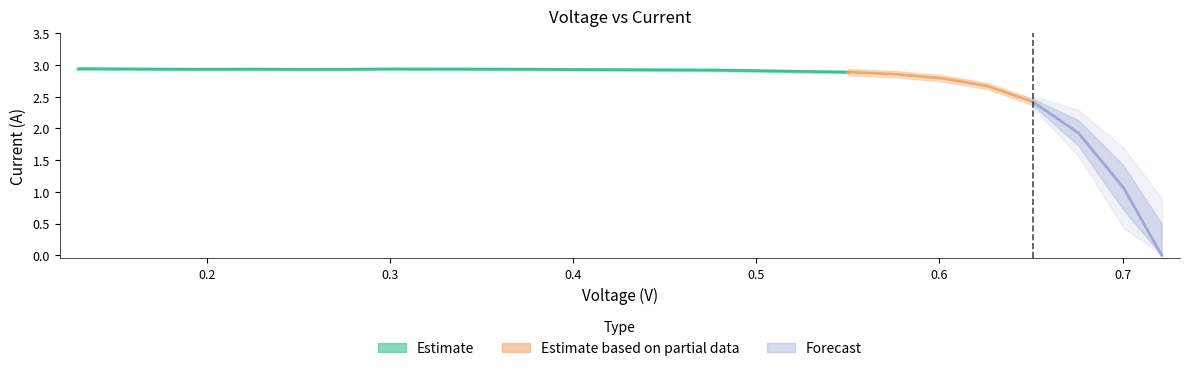

Between 0.626 and 0.5503, which is larger?

0.5503